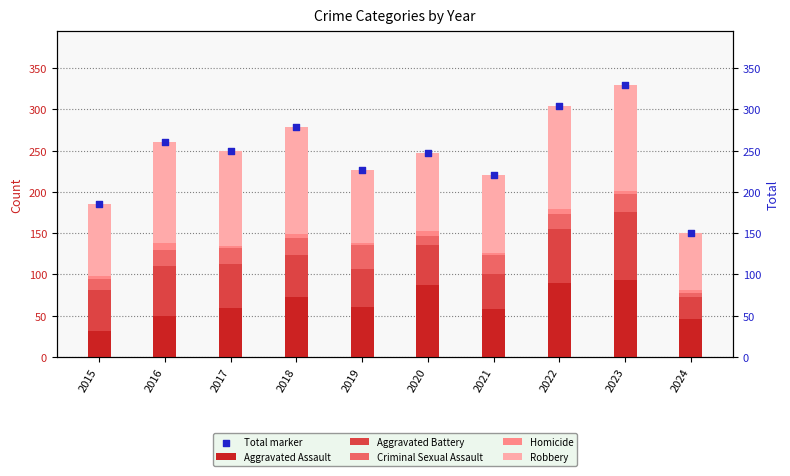

At how many categories does at least one series exceed 328?

1